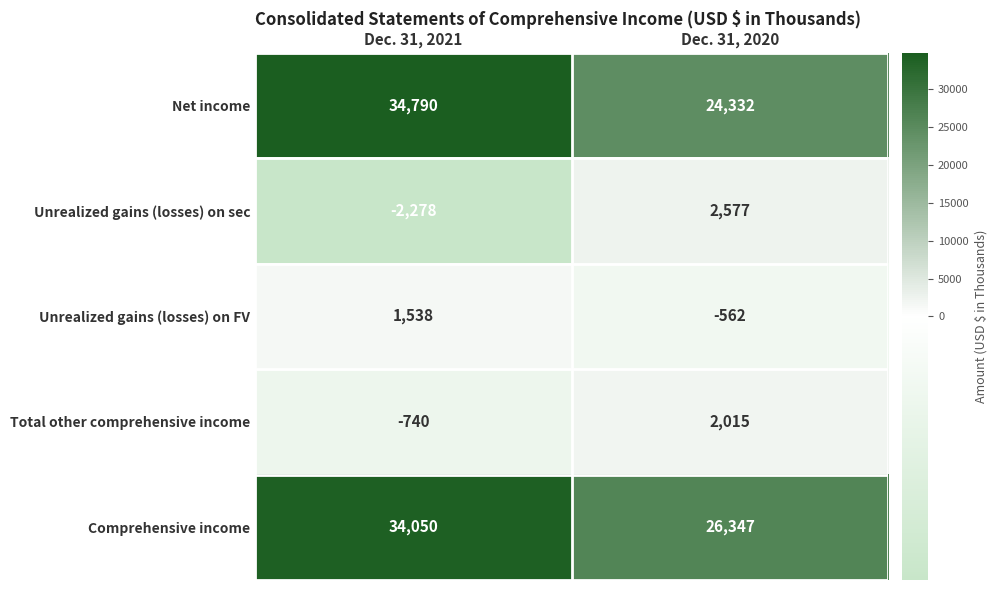

Rank the series at Dec. 31, 2021 from highest to lowest value.

Net income, Comprehensive income, Unrealized gains (losses) on FV, Total other comprehensive income, Unrealized gains (losses) on sec